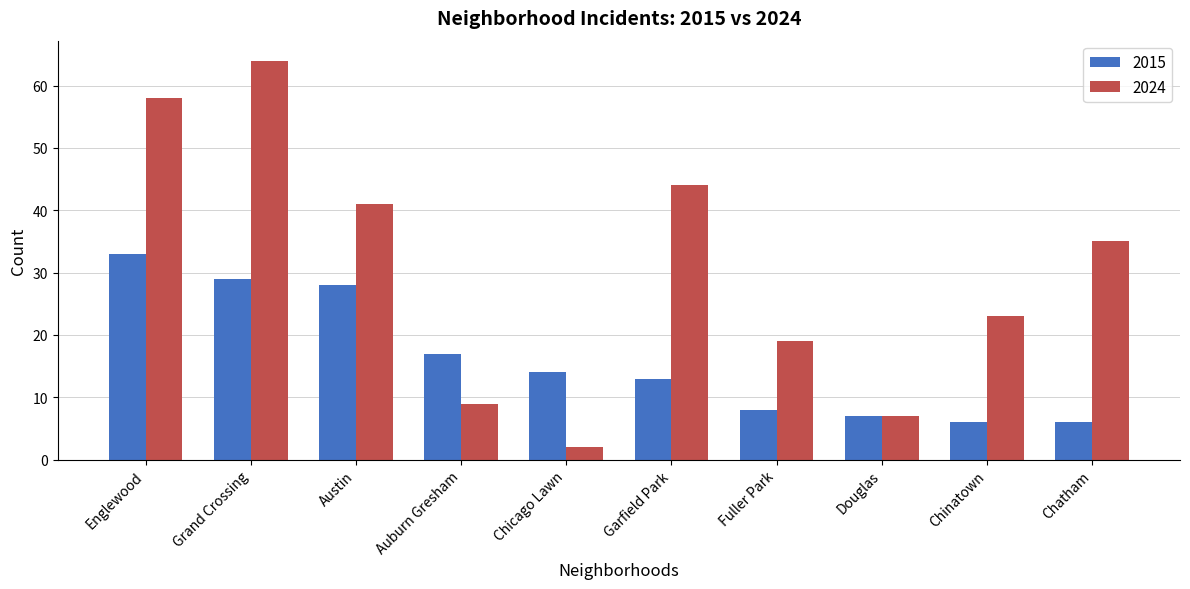

Reading left to right, list all the values displayed in this chart.

2015: 33	29	28	17	14	13	8	7	6	6
2024: 58	64	41	9	2	44	19	7	23	35